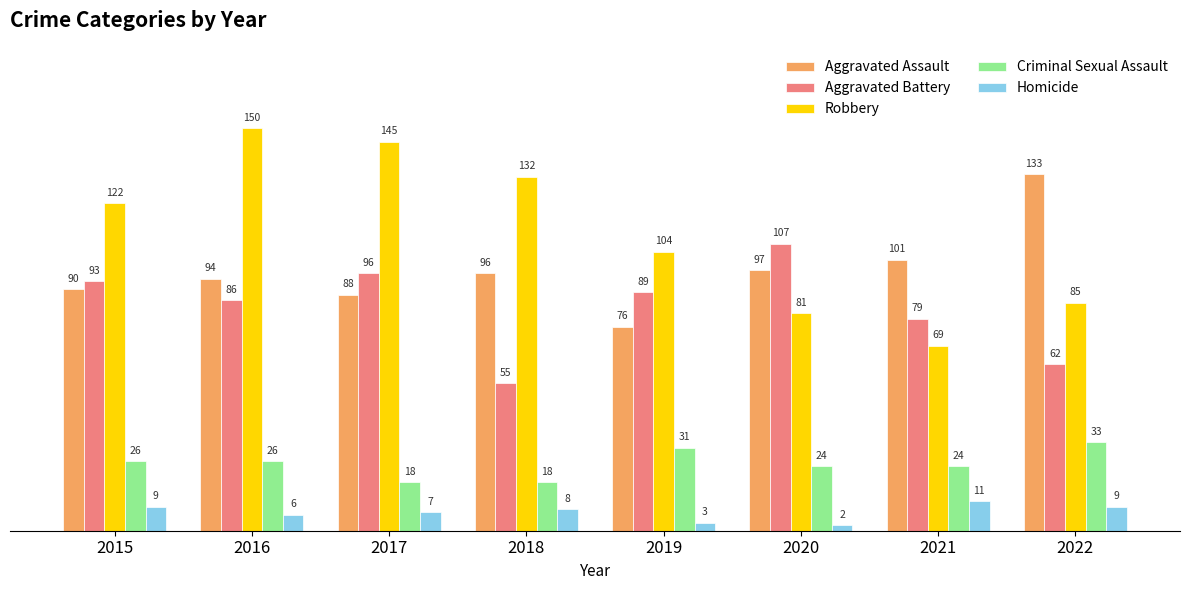

What is the value of the Robbery bar at the 5th from the left?

104